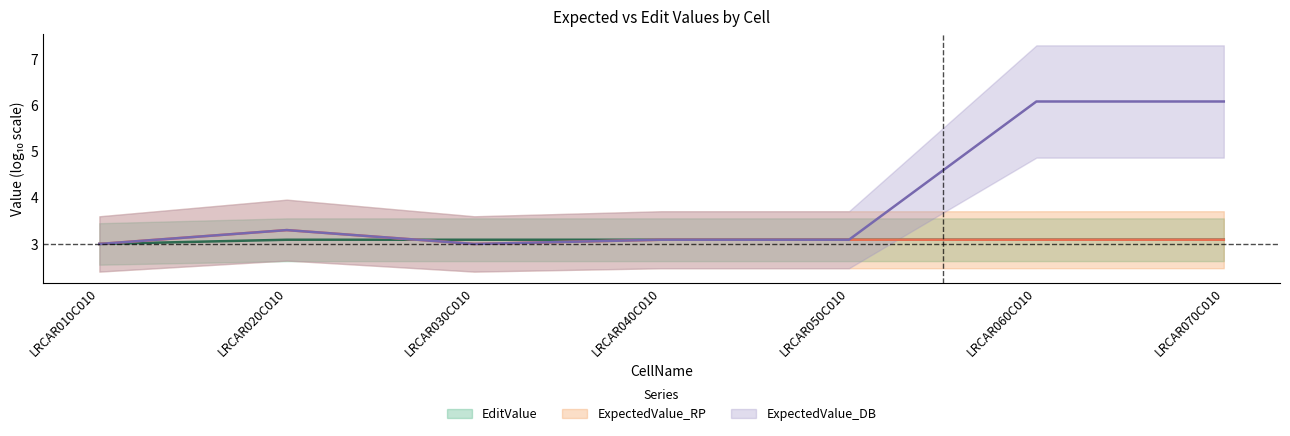

What is the difference between the highest and lowest values at LRCAR020C010?

0.2